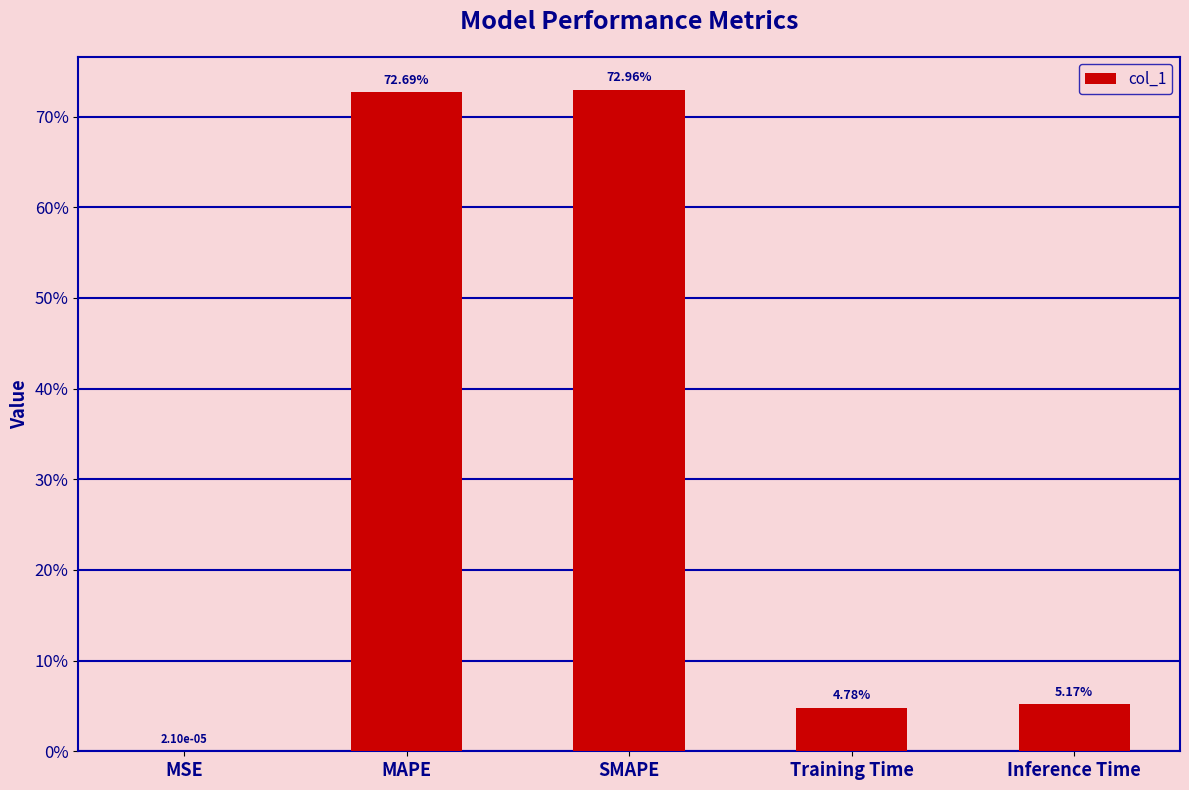

What position from the right is Training Time?

2